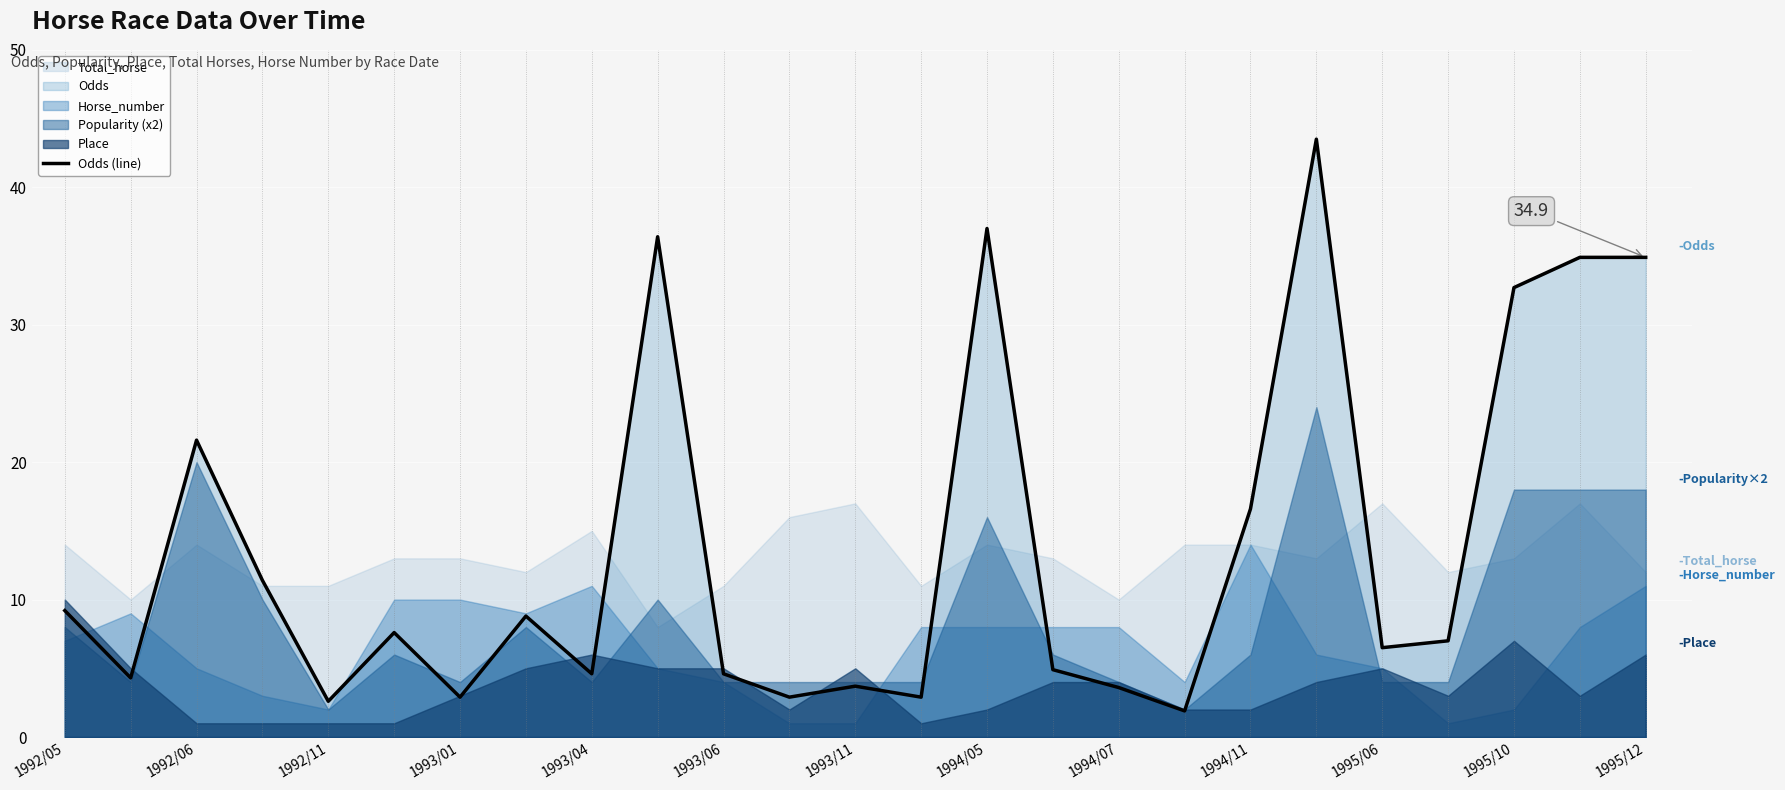

What is the highest value of the Odds (line) series?

43.5